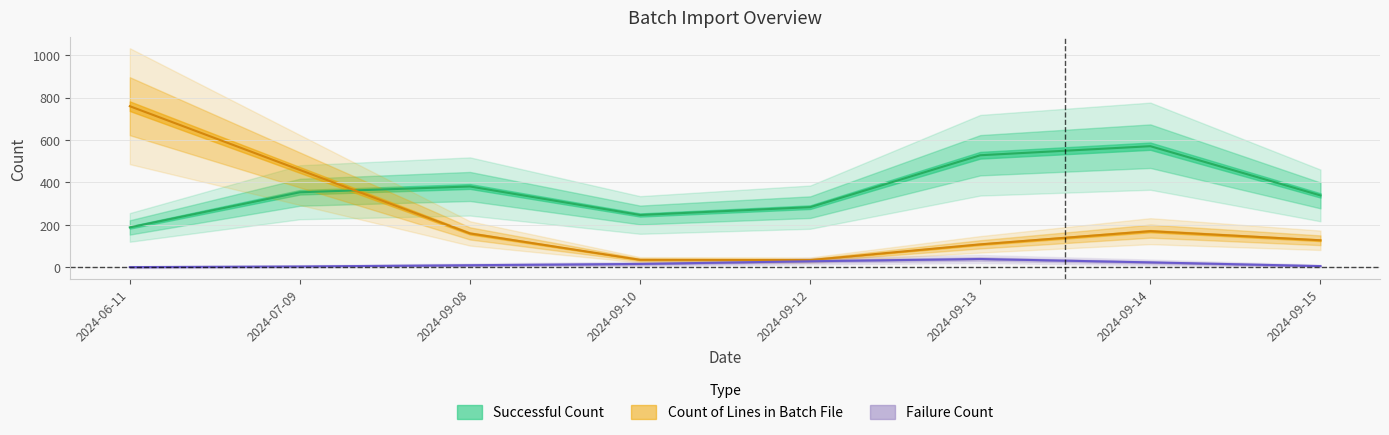

What are all the series names shown in the legend?

Count of Lines in Batch File, Successful Count, Failure Count